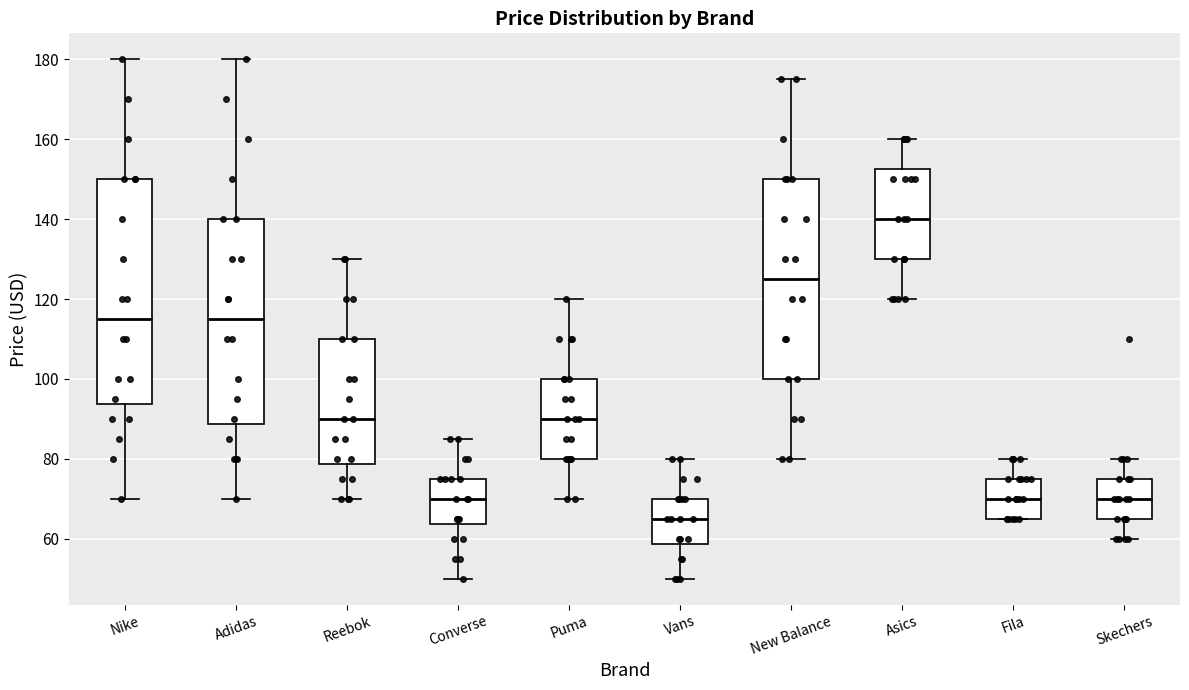

Where does the median line of the box for Skechers sit on the y-axis? The values are not printed on the chart, so give them approximately, as read against the axis.

70